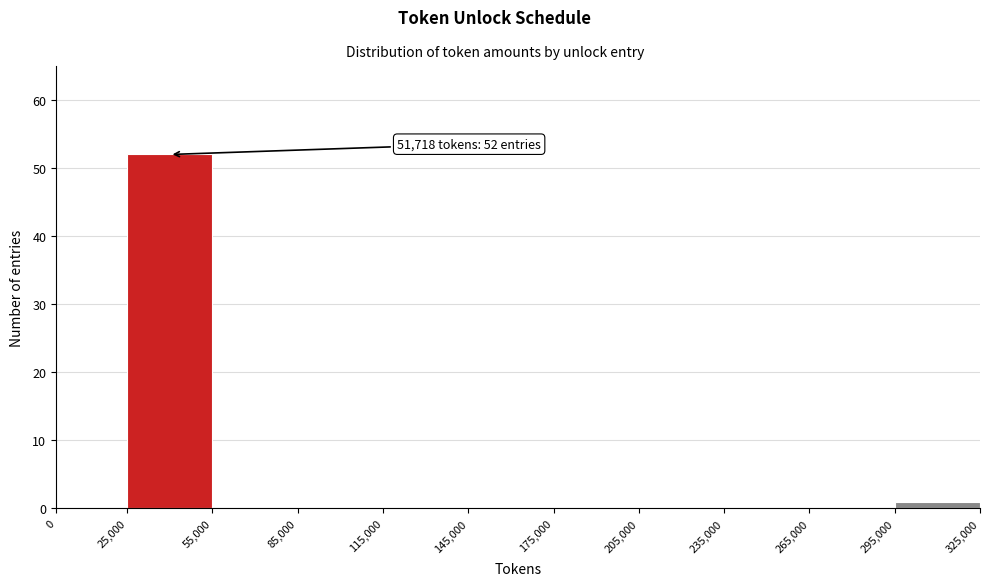

Which range on the x-axis has the tallest bar?

25,000 to 55,000